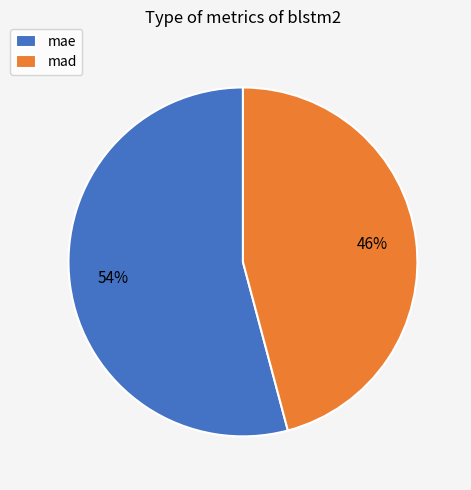

How many segments does this pie chart have?

2